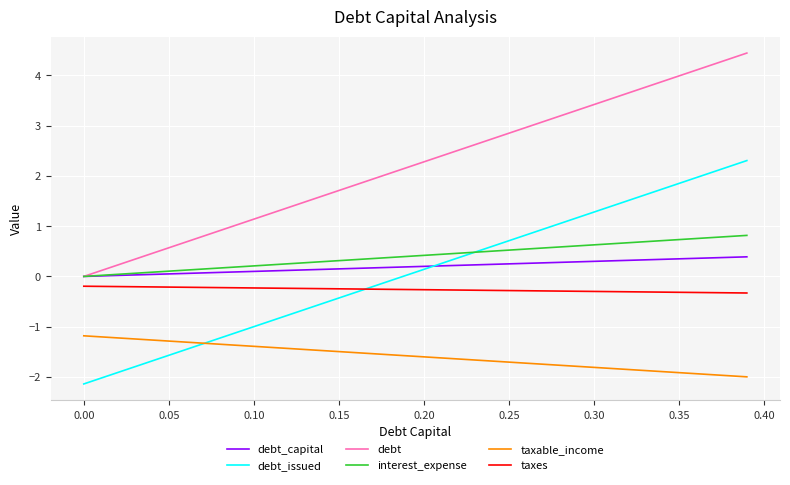

True or false: taxable_income and interest_expense intersect in this chart.

False